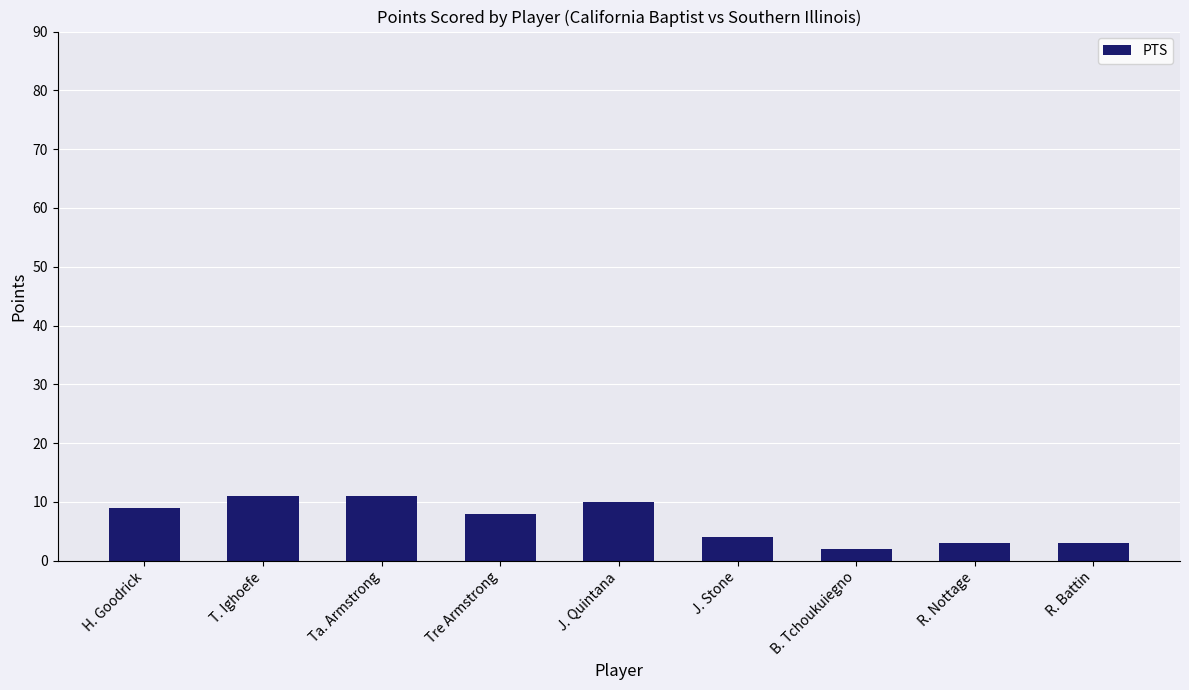

Reading left to right, list all the values displayed in this chart.

9	11	11	8	10	4	2	3	3